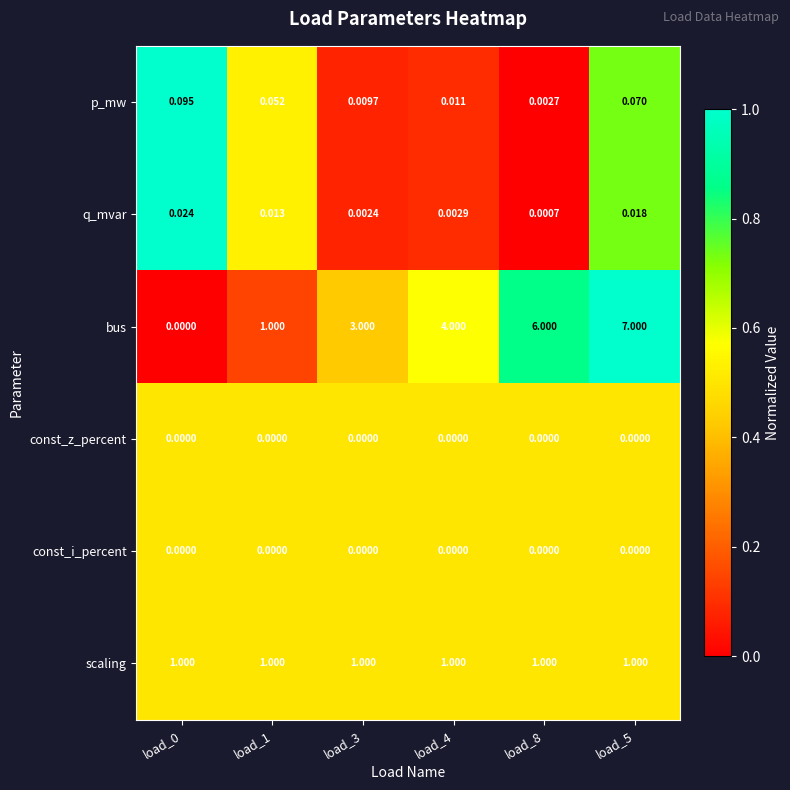

Which series has the largest total across all categories?

bus